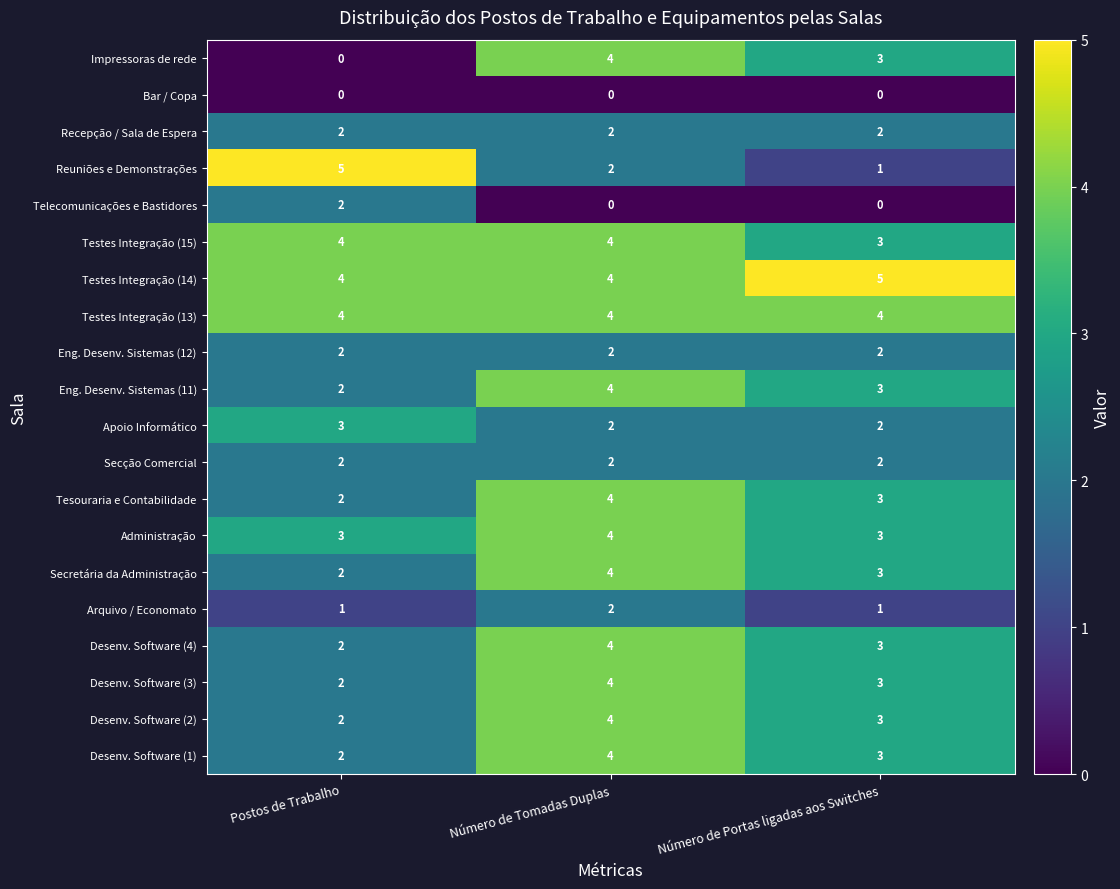

What is the maximum value for Administração?

4